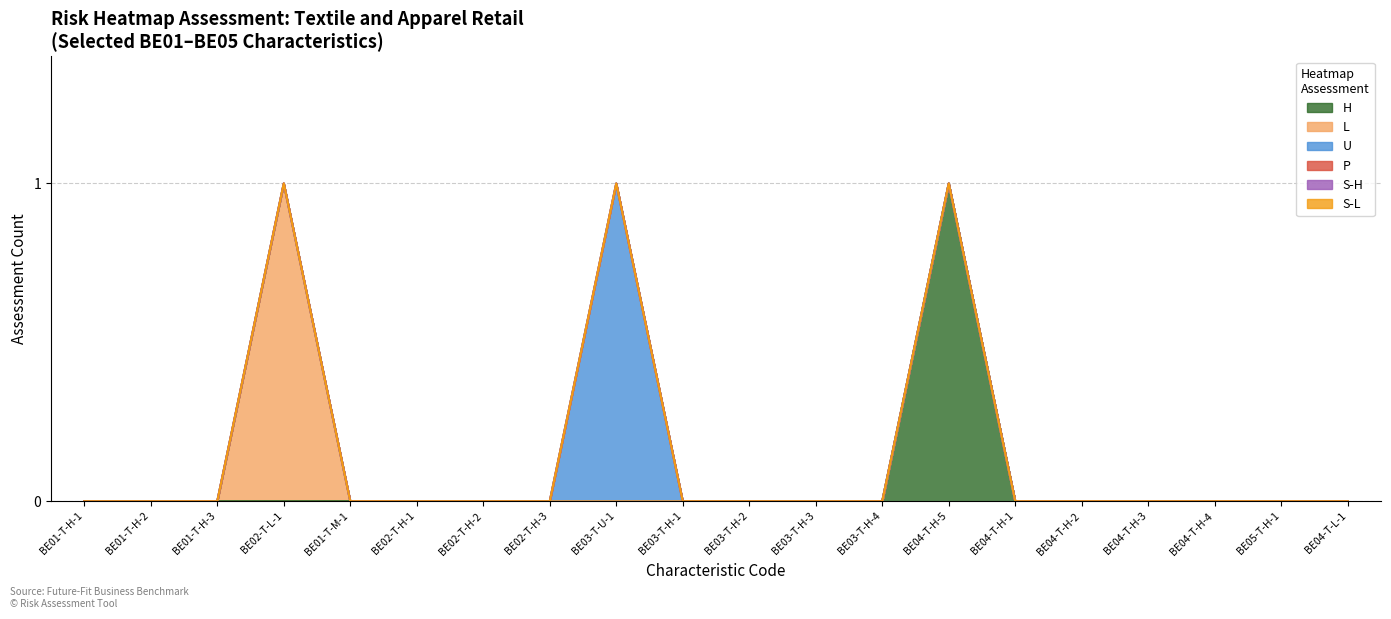

At which label is L closest to 0?

BE01-T-H-1